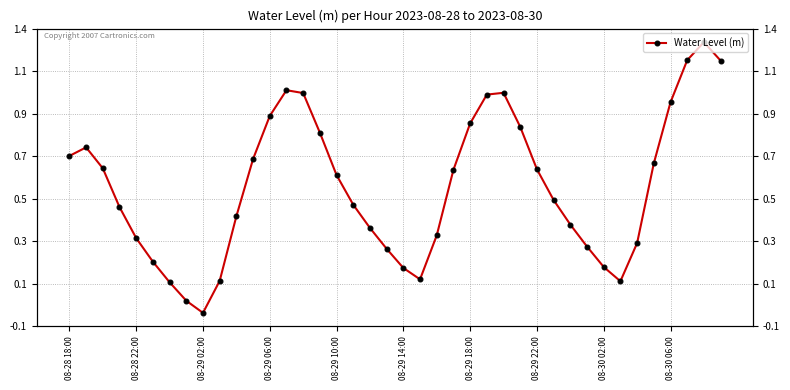

How many values are above zero?

39